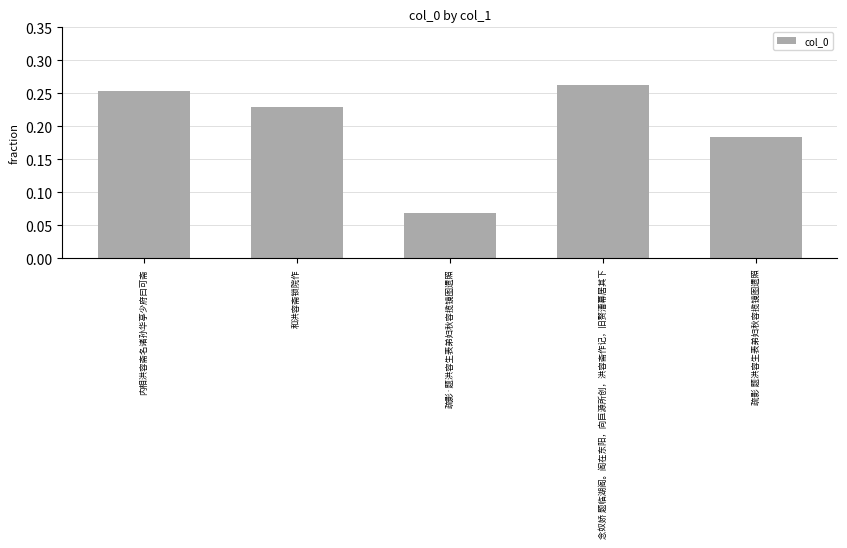

Rank the categories by value from highest to lowest.

念奴娇 题临湖阁。阁在东阳，向巨源所创，洪容斋作记，旧赘漕幕居其下, 内相洪容斋名诸孙华亭少府曰可斋, 和洪容斋锁院作, 疏影 题洪容生表弟妇秋容揽镜图遗照, 疏影·题洪容生表弟妇秋容揽镜图遗照